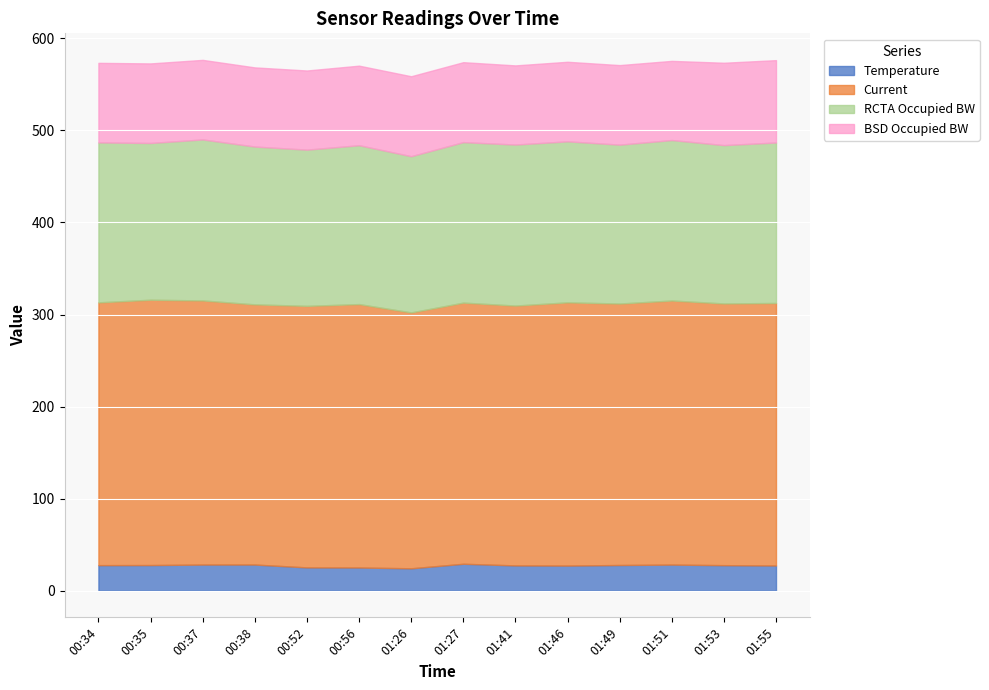

What is the sum of all RCTA Occupied BW values?

2418.5